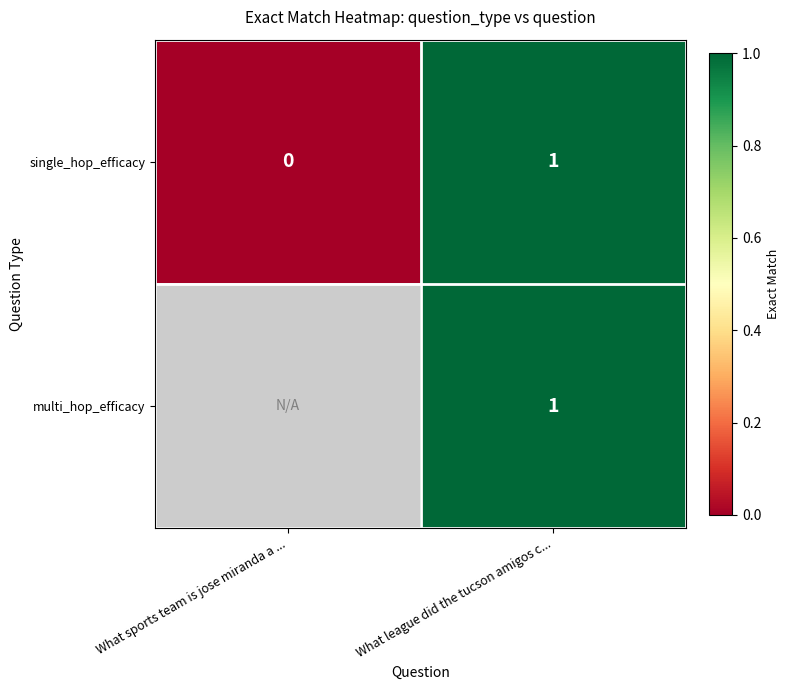

Rank the categories by single_hop_efficacy value from lowest to highest.

What sports team is jose miranda a ..., What league did the tucson amigos c...